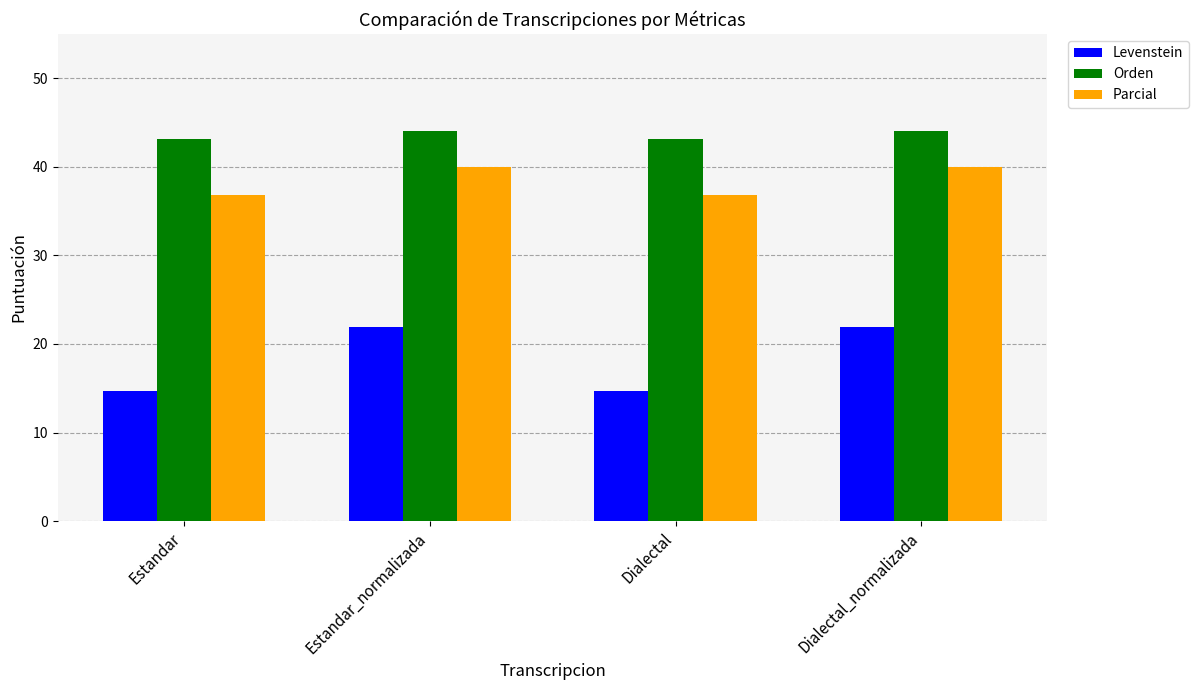

The value of Parcial at Dialectal is 61.7. True or false?

False